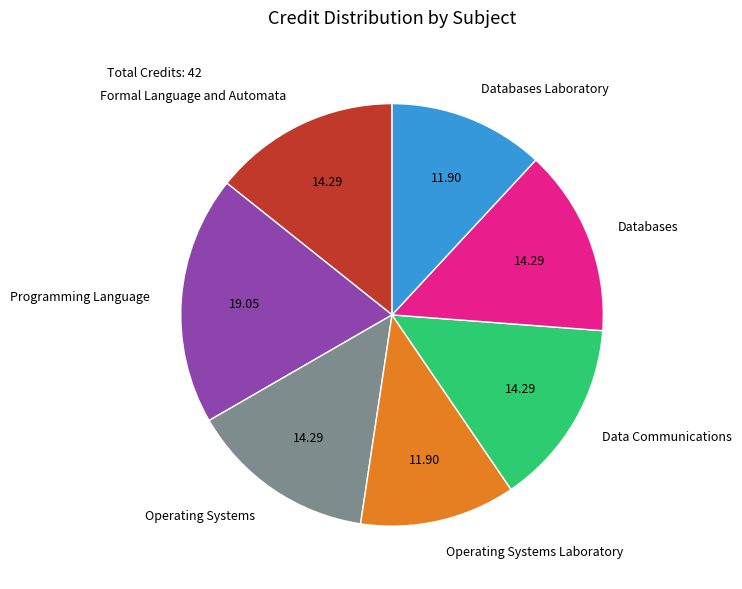

Approximately how many times larger is the value at Operating Systems Laboratory compared to Formal Language and Automata?

0.8